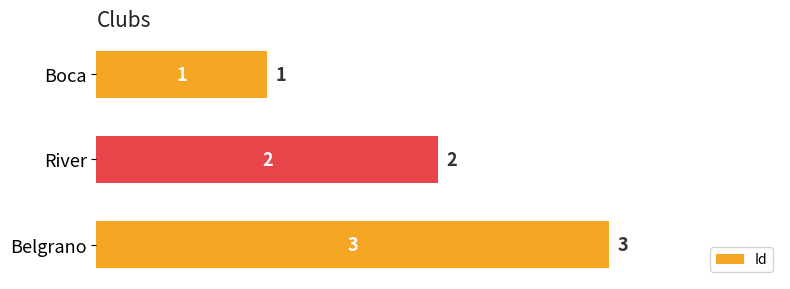

Rank the categories by value from highest to lowest.

Belgrano, River, Boca